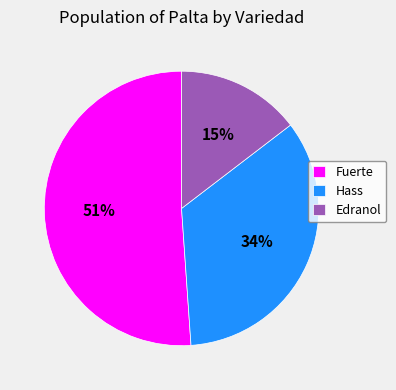

Approximately how many times larger is the value at Hass compared to Edranol?

2.3